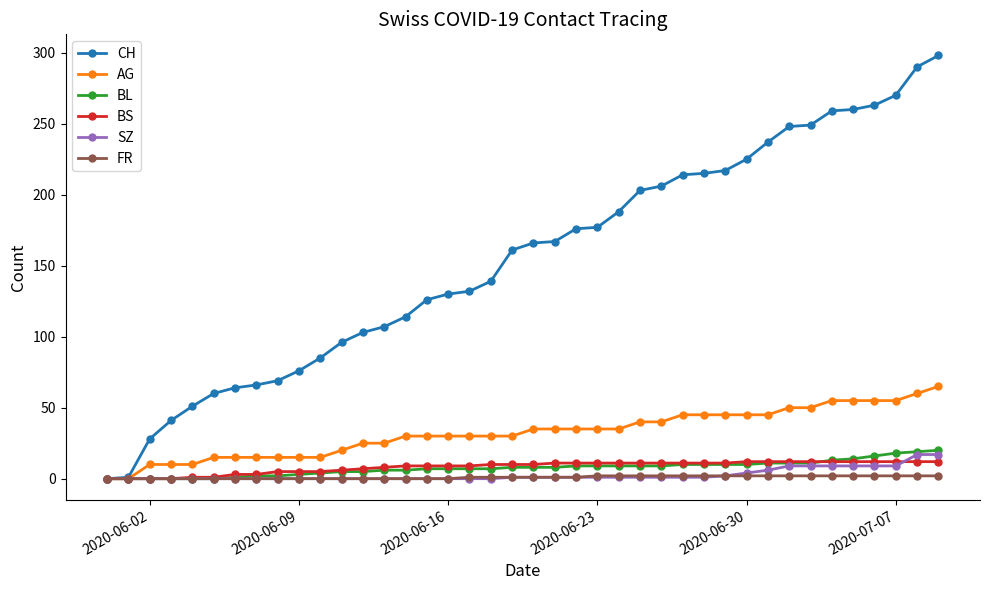

Is this an area chart (filled region under the line)?

No